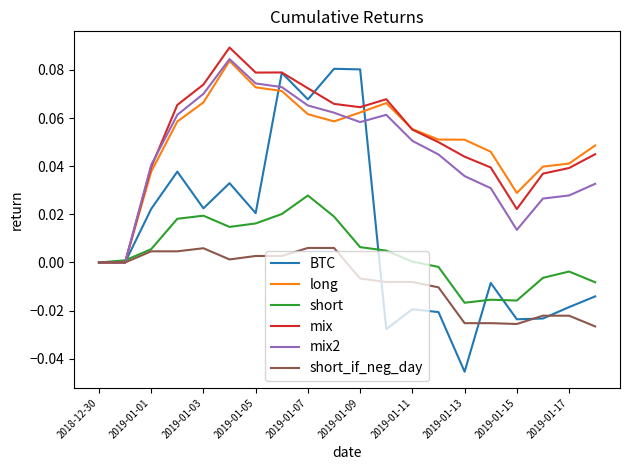

Which series has the largest range (max minus min)?

BTC